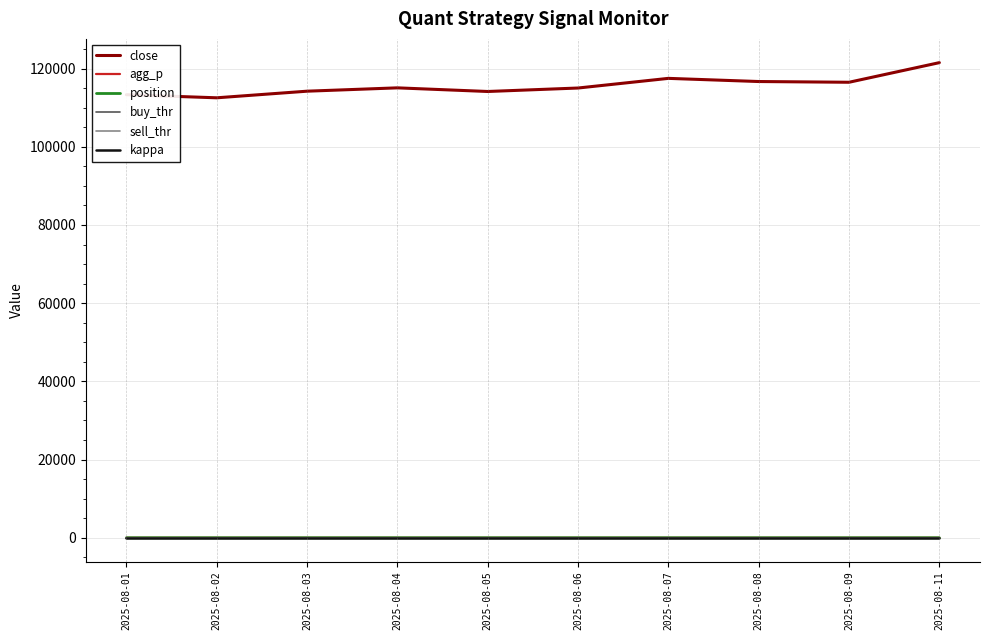

What is the total value across all series at 2025-08-05?

114144.4